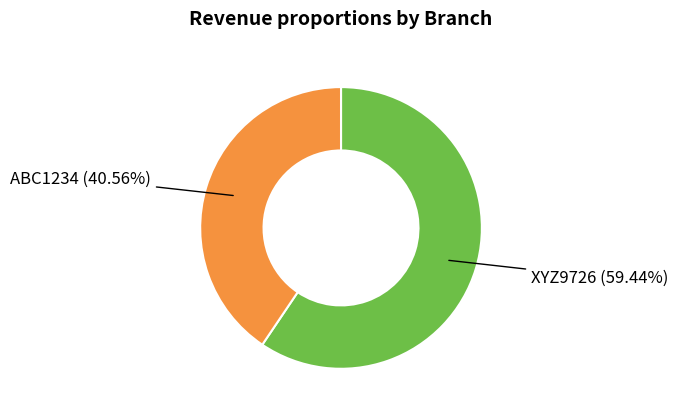

Does any single category account for the majority?

Yes